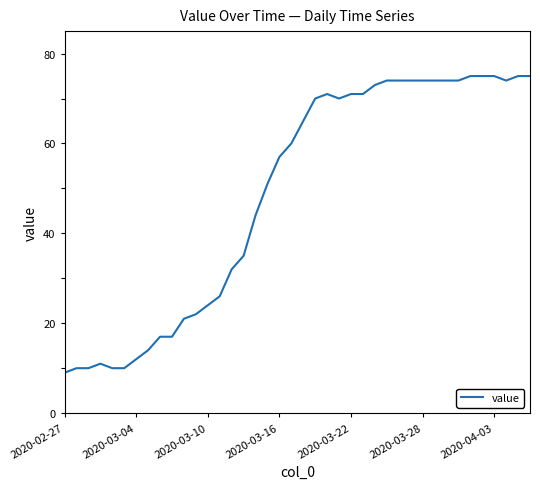

What is the difference between the maximum and minimum values?

66